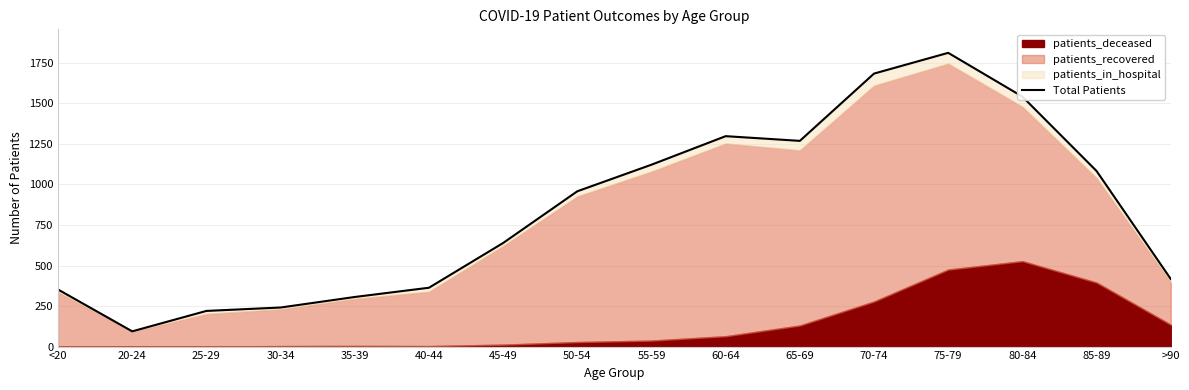

What is the label of the 1st point from the right?

>90